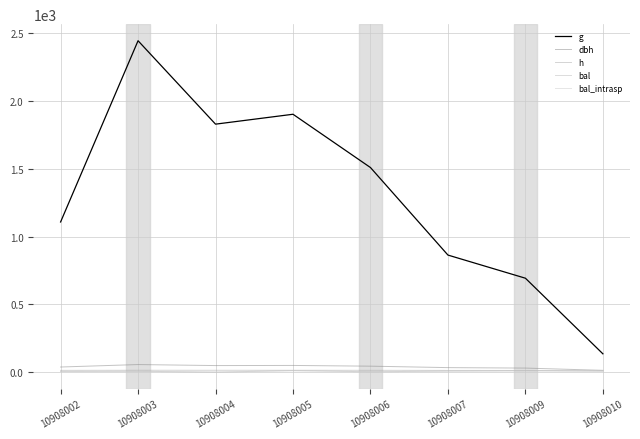

What is the average value of the bal_intrasp series?

6.3